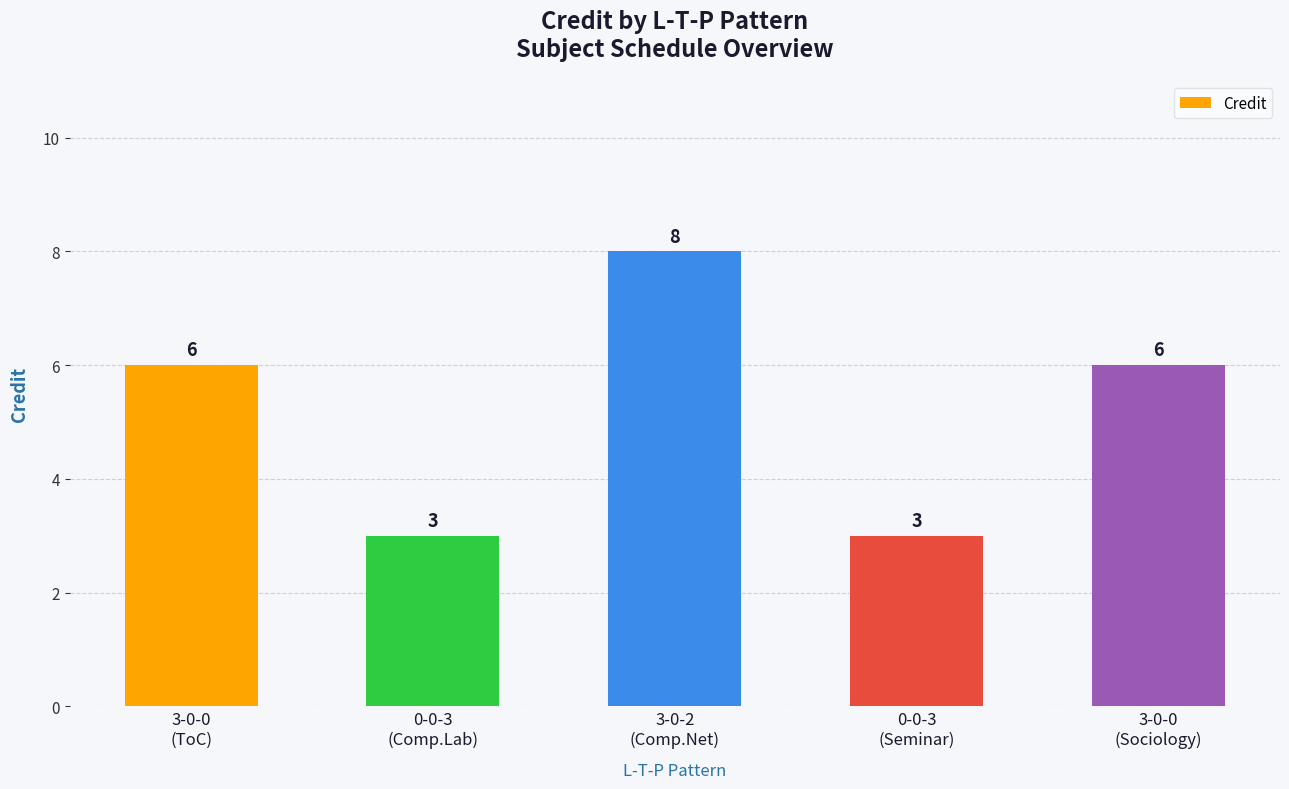

How many values are below 6?

2